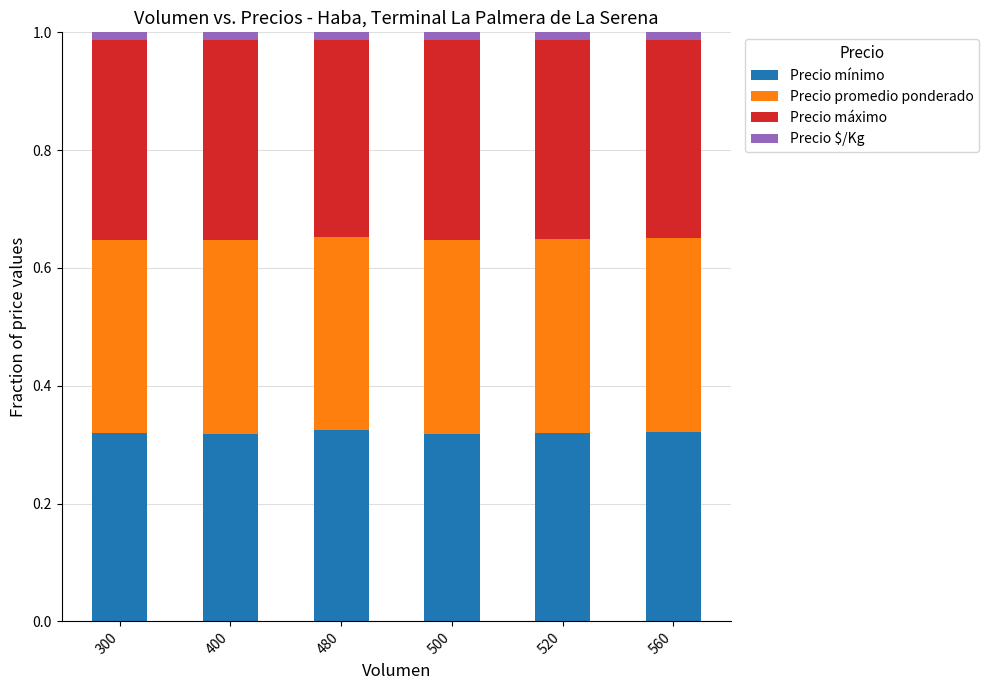

True or false: Precio mínimo has a value of 0.1 at 300.

False